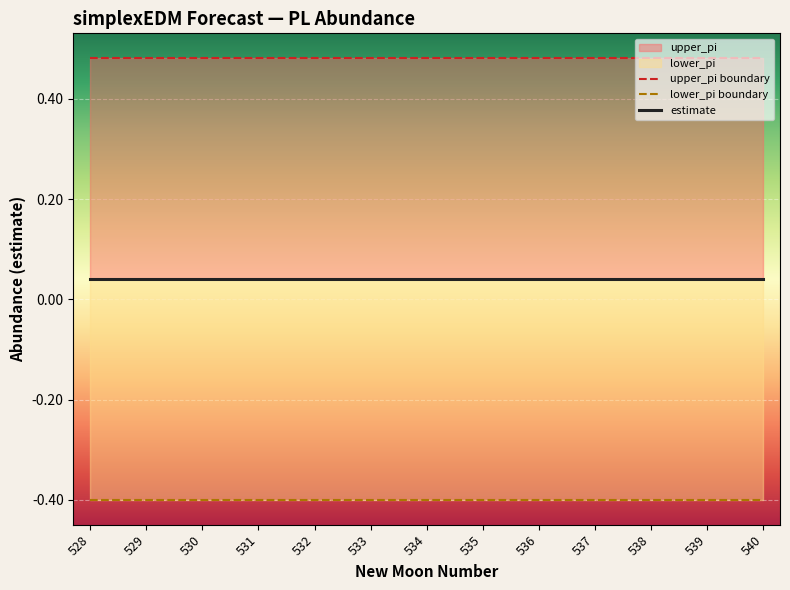

Is this an area chart (filled region under the line)?

No